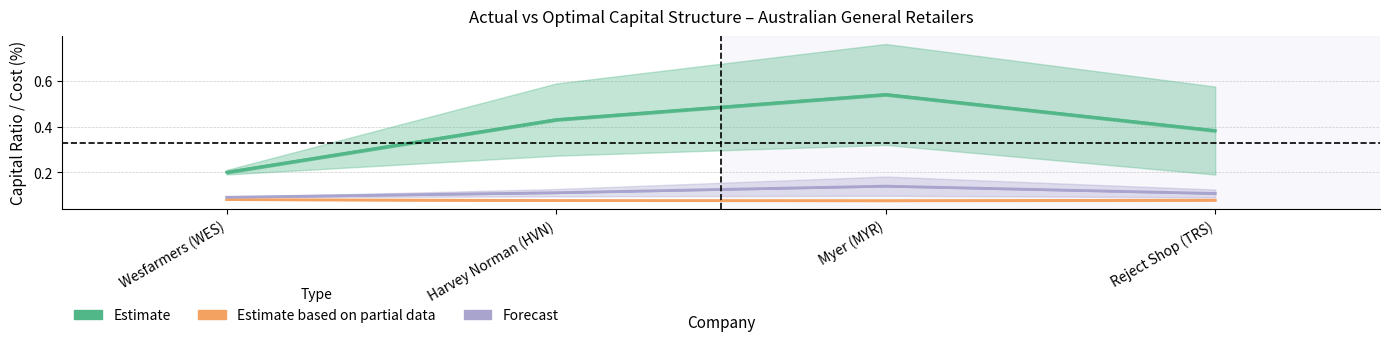

What is the value of the Estimate based on partial data (WACC) point at the 3rd from the left?

0.1